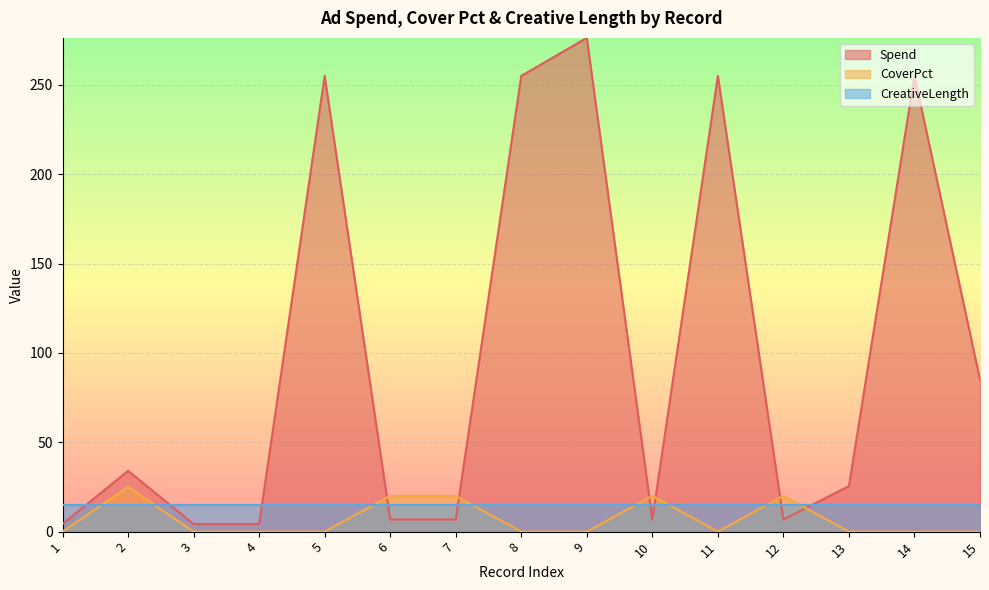

List the series in order of their peak value, lowest first.

CreativeLength, CoverPct, Spend